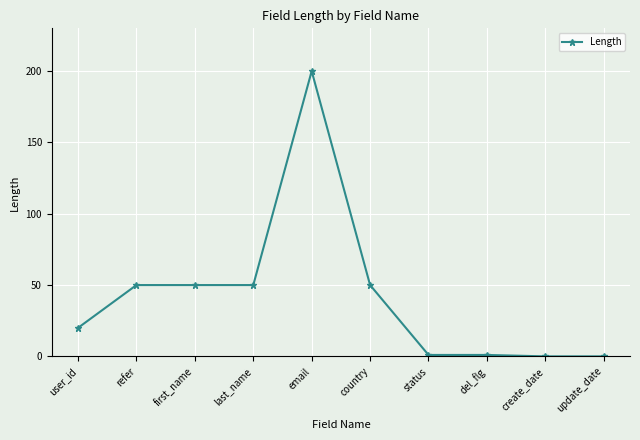

Is this an area chart (filled region under the line)?

No